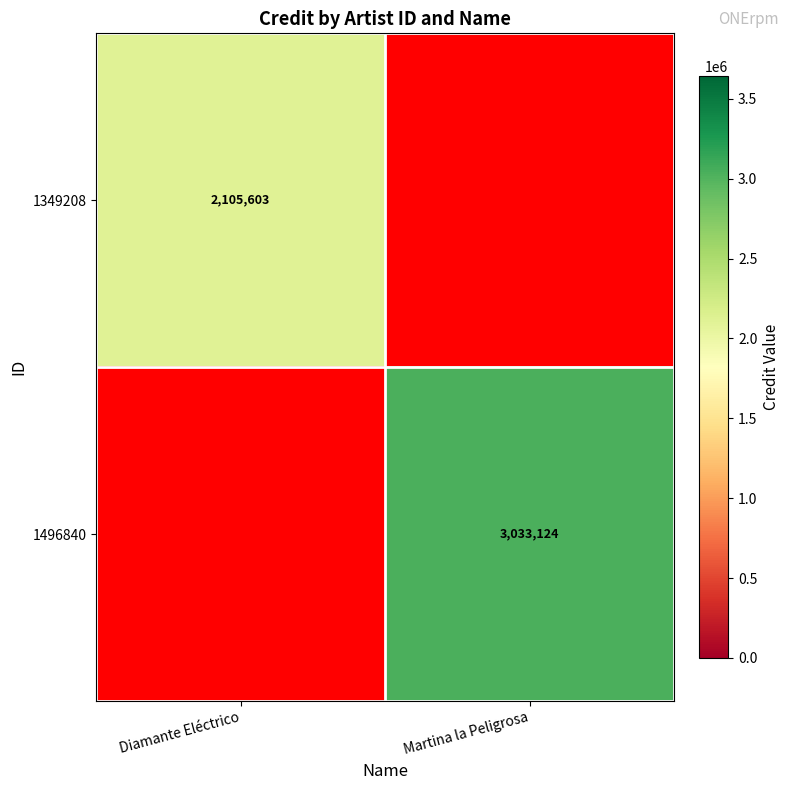

Is it true that 1496840 equals 3033124 at Martina la Peligrosa?

True